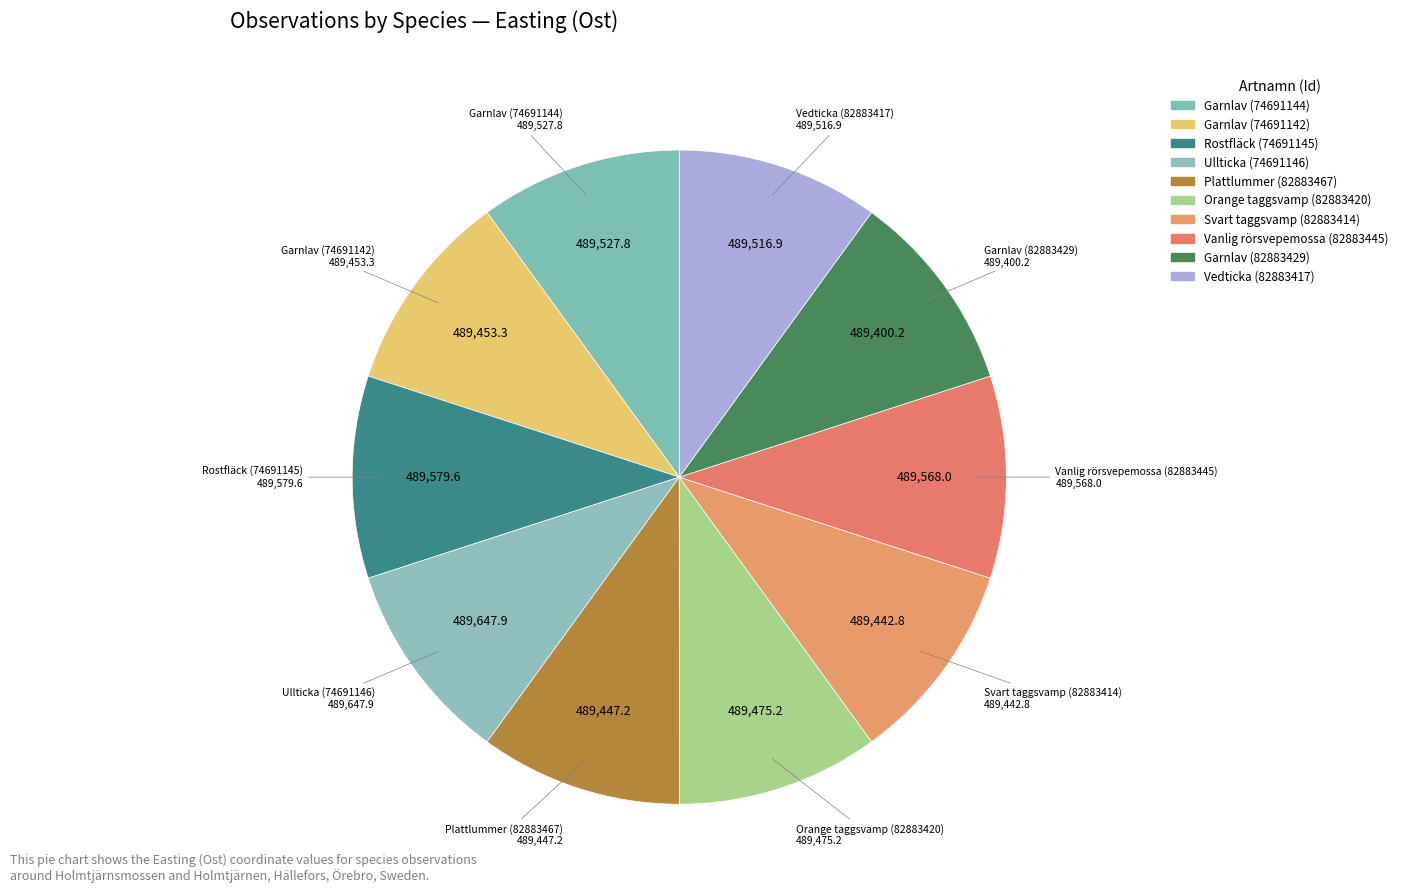

How many segments does this pie chart have?

10